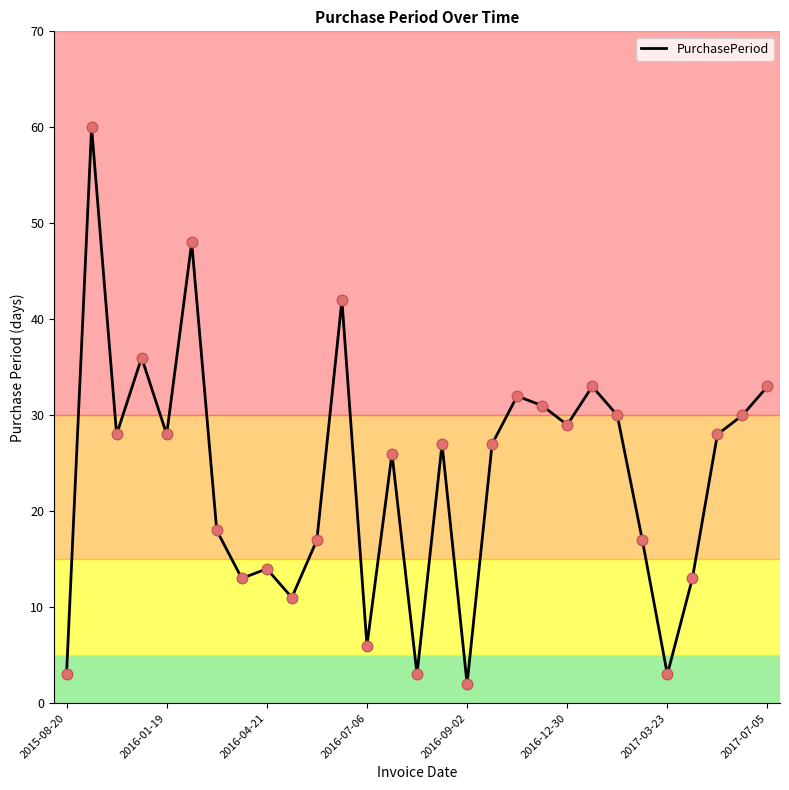

What is the maximum value shown in the chart?

60